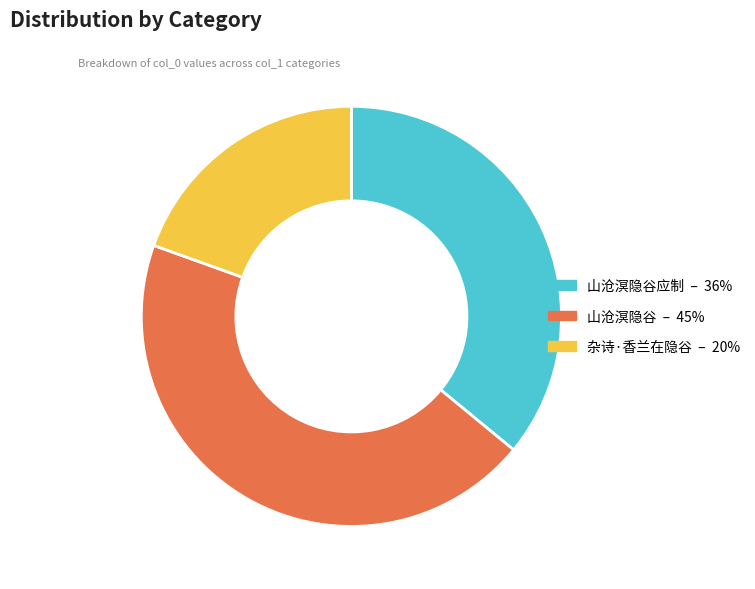

Does any single category account for the majority?

No